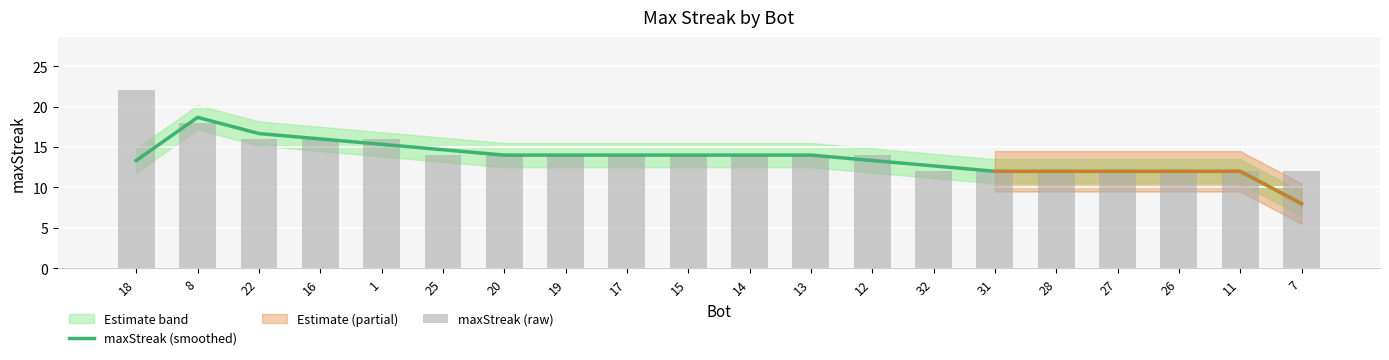

What is the value of the maxStreak (raw) bar at the 3rd from the left?

16.0